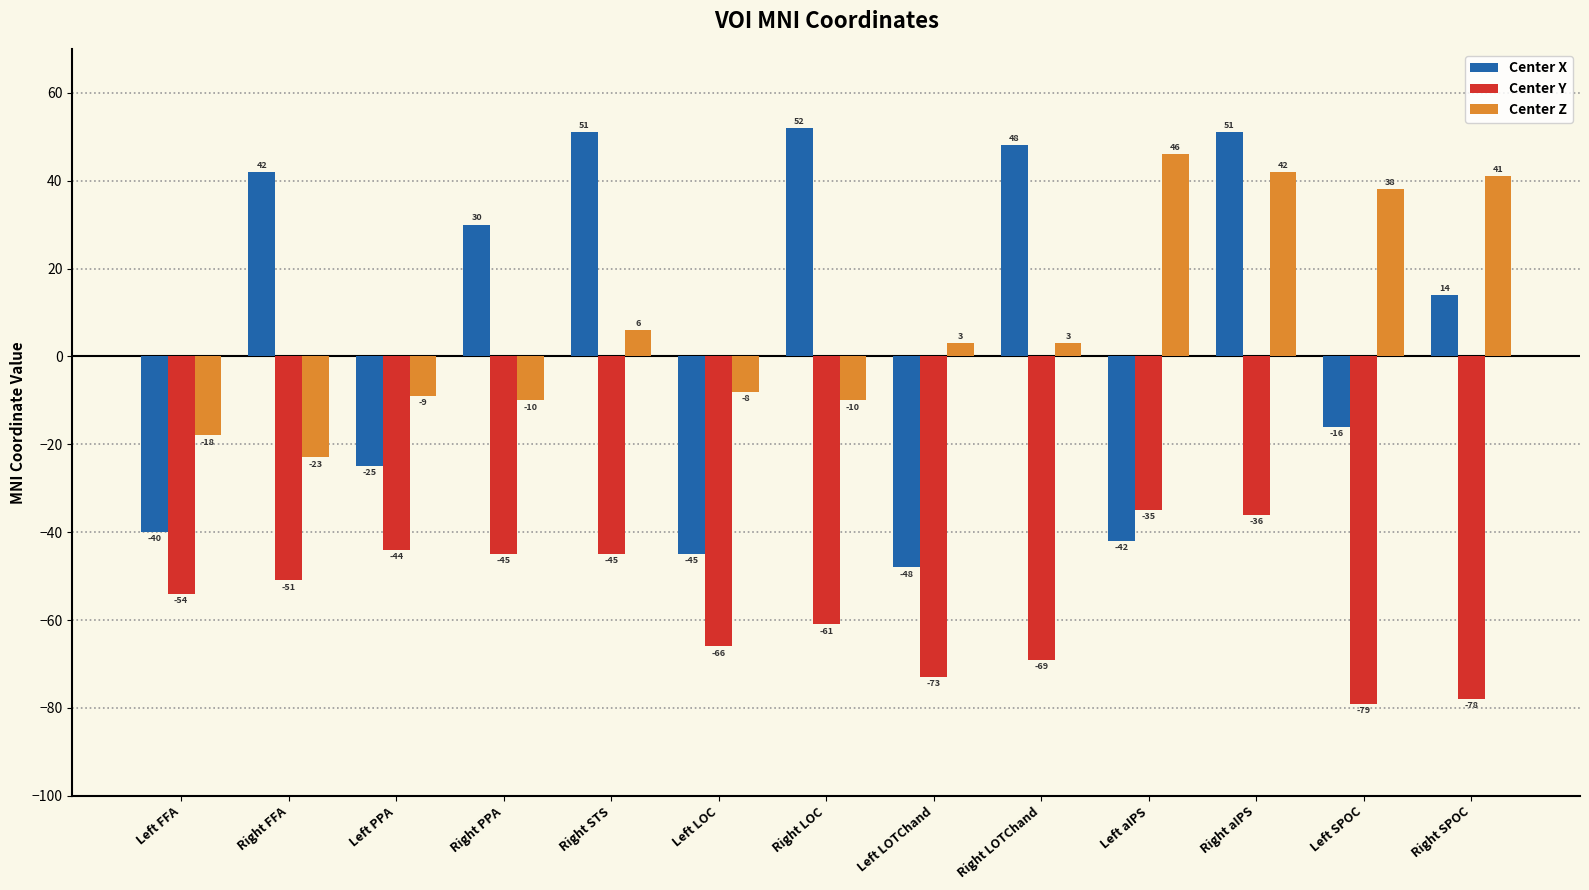

Which series changed the most between Left FFA and Right aIPS?

Center X